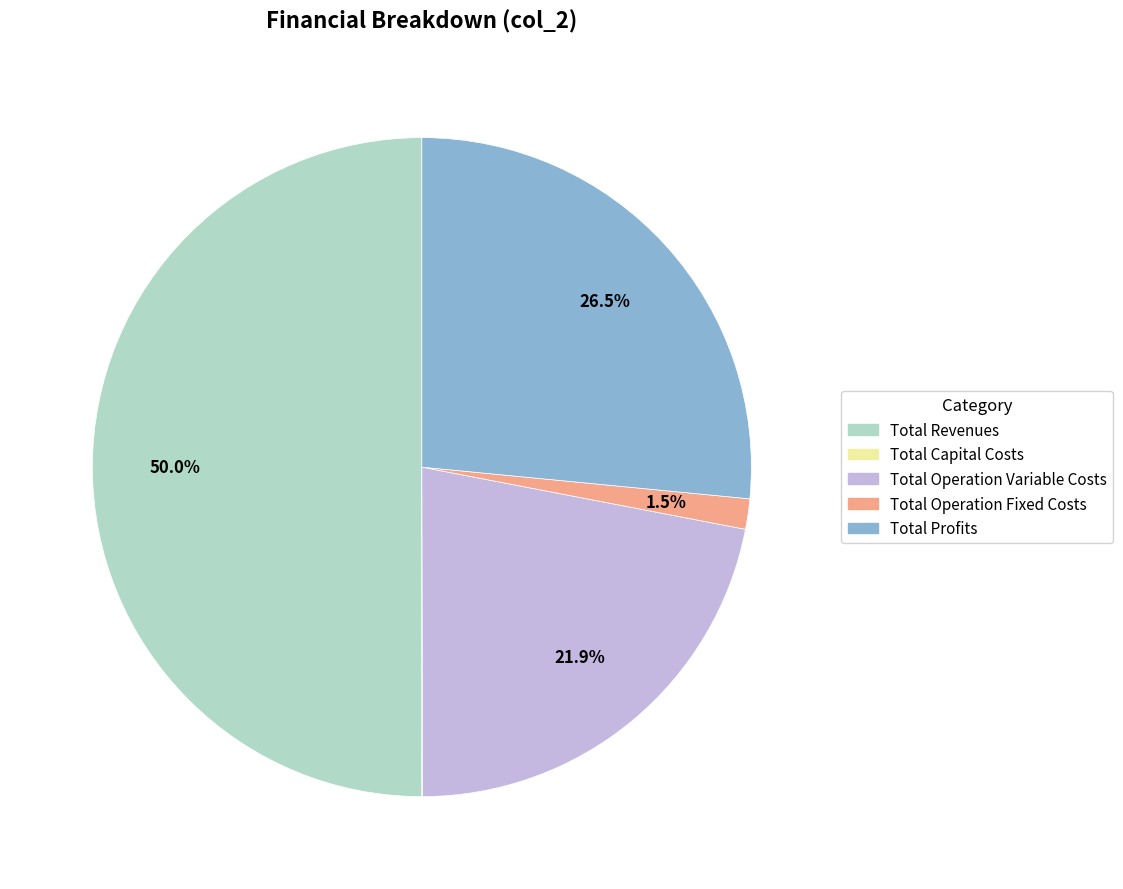

Which has a higher value, Total Revenues or Total Operation Fixed Costs?

Total Revenues